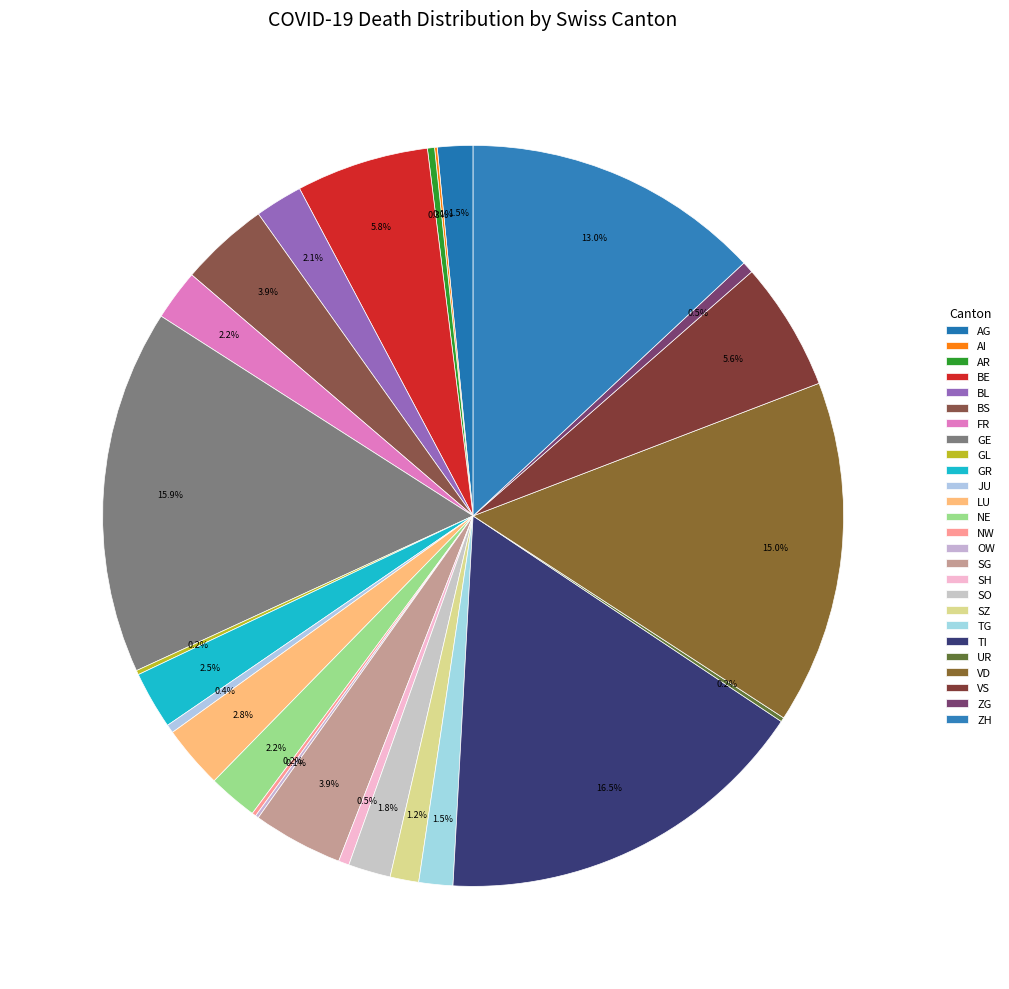

To the nearest percent, what is the difference between the largest and smallest slice percentages?

16%